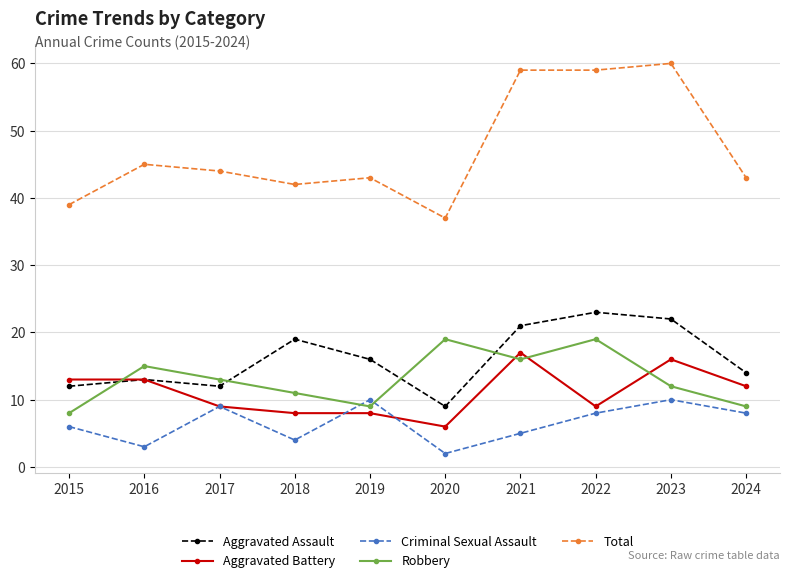

Which series has the largest total across all categories?

Total